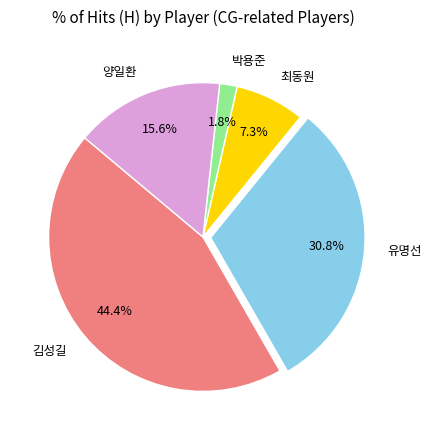

What percentage is the 박용준 slice, to the nearest percent?

2%